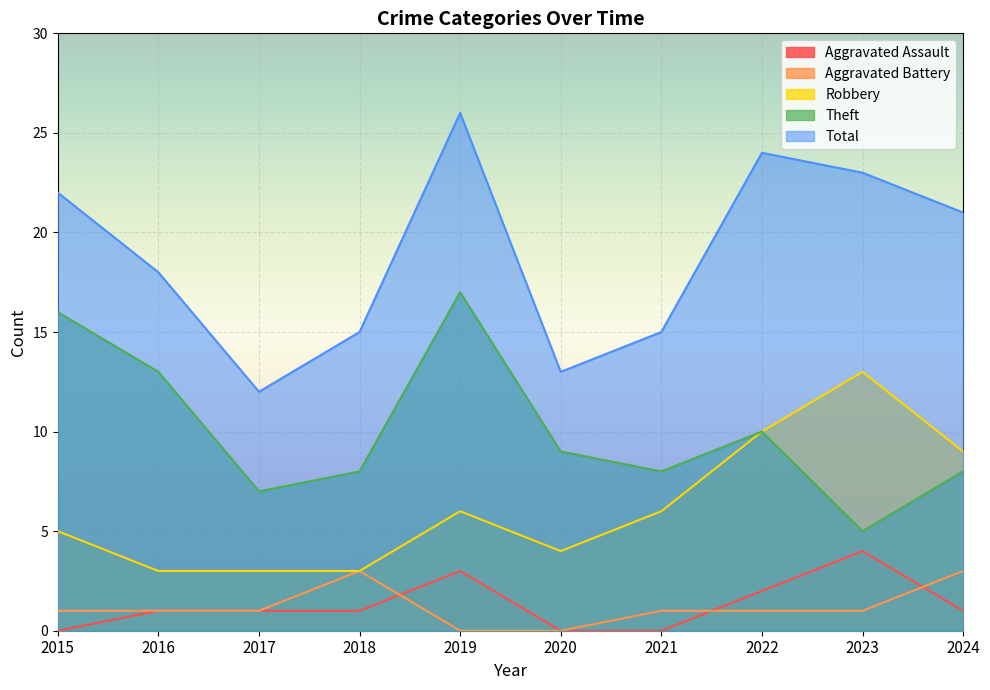

What is the average value of the Robbery series?

6